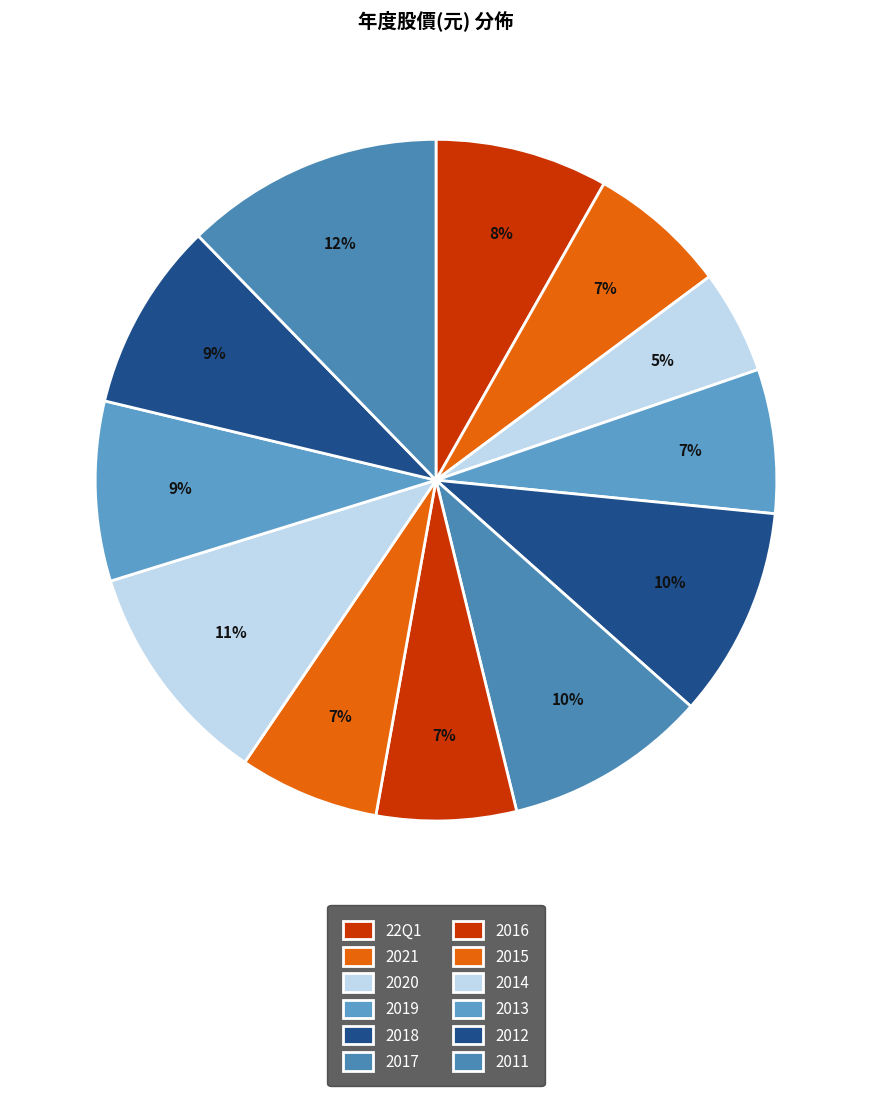

To the nearest percent, what is the difference between the 2012 and 22Q1 slice percentages?

1%